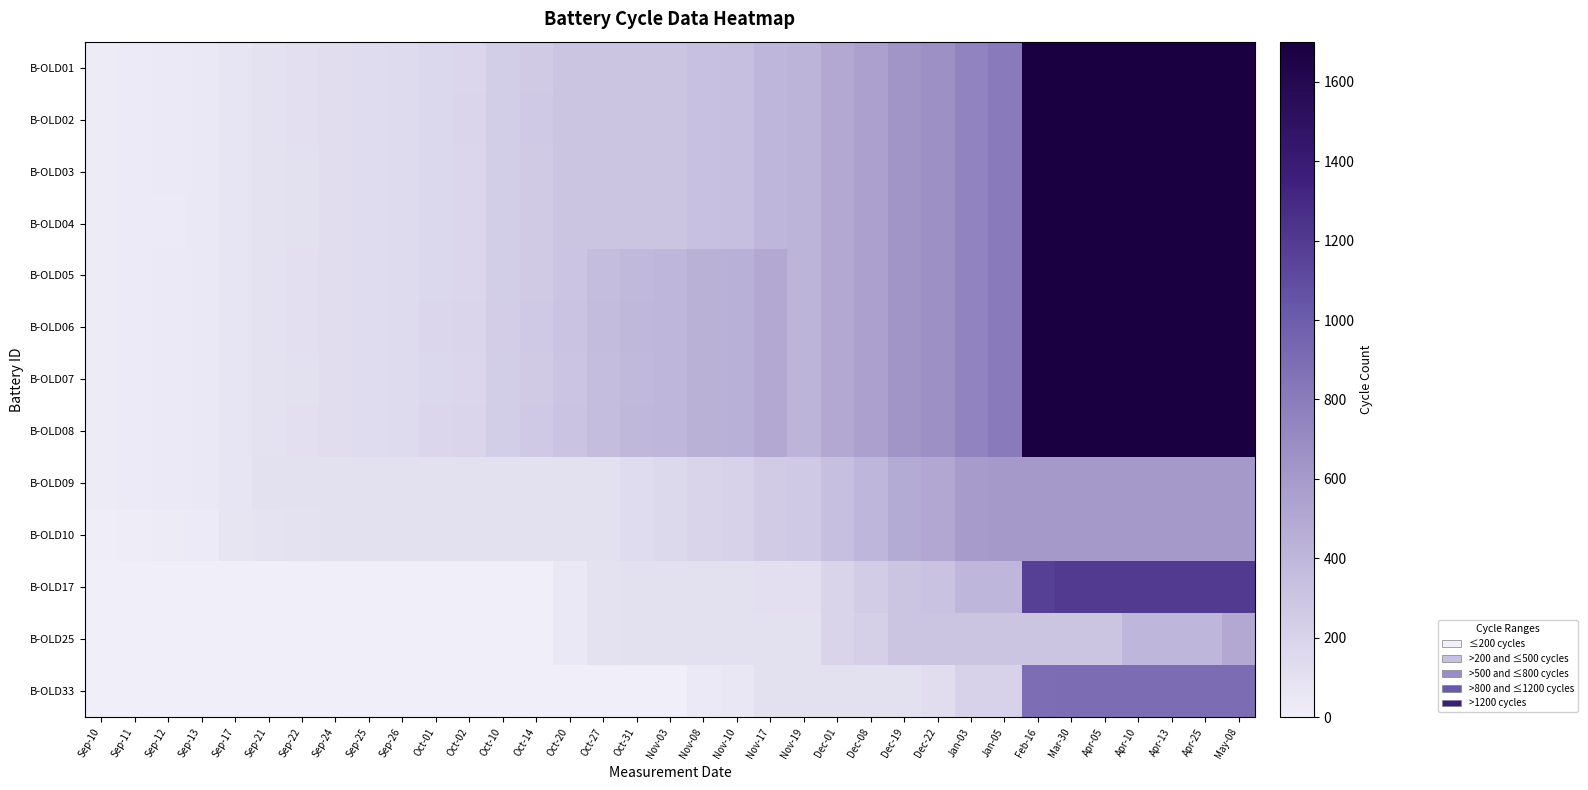

Rank the series by their maximum value, from highest to lowest.

B-OLD08, B-OLD01, B-OLD02, B-OLD03, B-OLD04, B-OLD05, B-OLD06, B-OLD07, B-OLD17, B-OLD33, B-OLD09, B-OLD10, B-OLD25